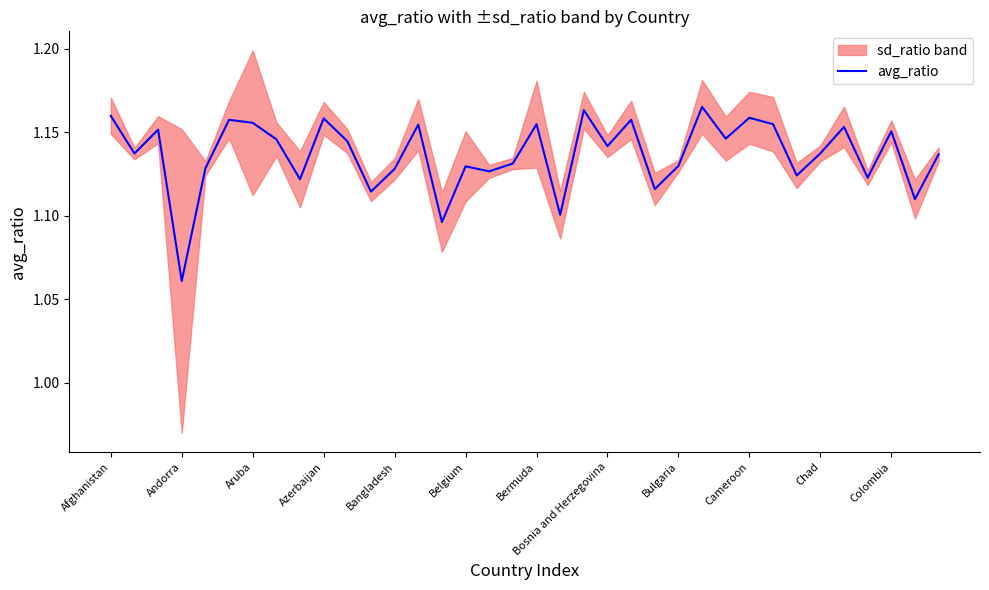

At which label is avg_ratio closest to 1?

Andorra